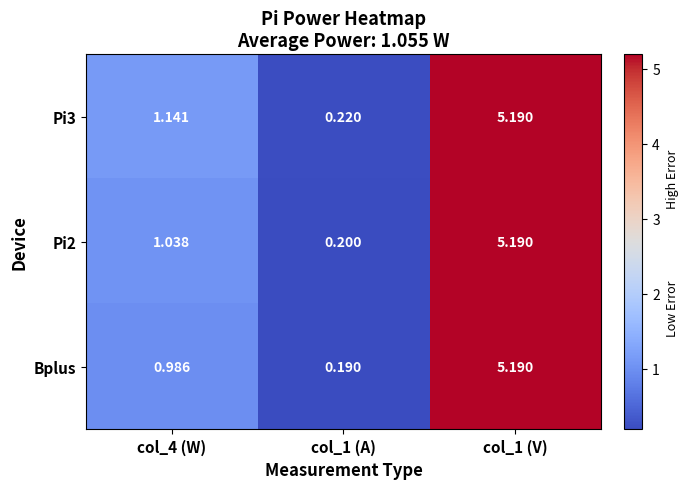

At how many categories does at least one series exceed 1?

2